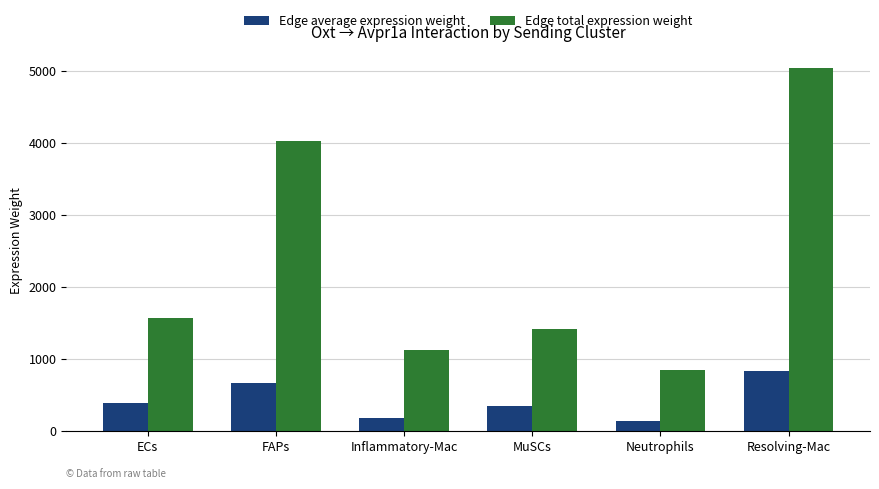

What is the minimum value for Edge average expression weight?

141.0